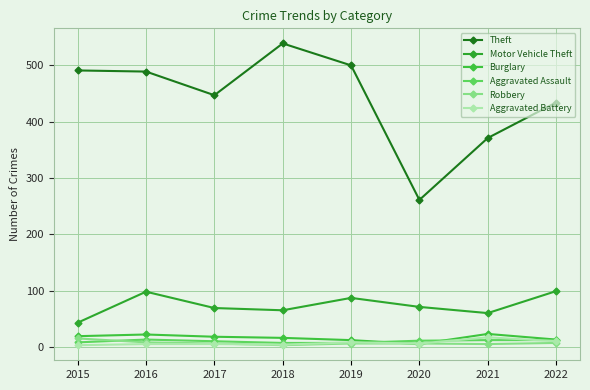

What is the value of the Aggravated Battery point at the 5th from the left?

8